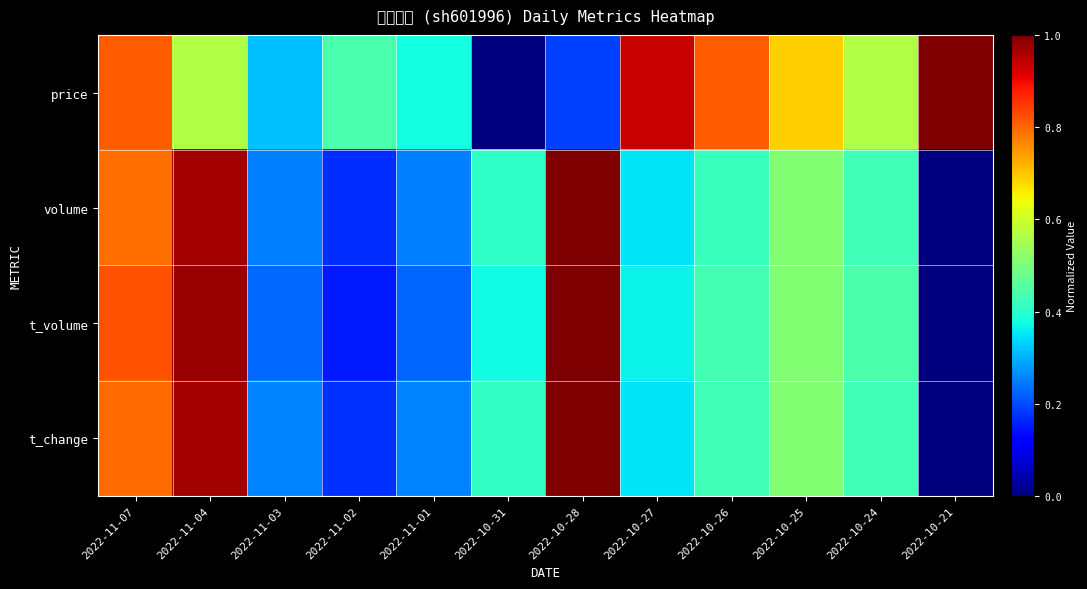

Reading left to right, list all the values displayed in this chart.

price: 2022-11-07=0.8	2022-11-04=0.6	2022-11-03=0.3	2022-11-02=0.4	2022-11-01=0.4	2022-10-31=0.0	2022-10-28=0.2	2022-10-27=0.9	2022-10-26=0.8	2022-10-25=0.7	2022-10-24=0.6	2022-10-21=1.0
volume: 2022-11-07=0.8	2022-11-04=1.0	2022-11-03=0.3	2022-11-02=0.2	2022-11-01=0.3	2022-10-31=0.4	2022-10-28=1.0	2022-10-27=0.3	2022-10-26=0.4	2022-10-25=0.5	2022-10-24=0.4	2022-10-21=0.0
t_volume: 2022-11-07=0.8	2022-11-04=1.0	2022-11-03=0.2	2022-11-02=0.2	2022-11-01=0.2	2022-10-31=0.4	2022-10-28=1.0	2022-10-27=0.4	2022-10-26=0.4	2022-10-25=0.5	2022-10-24=0.4	2022-10-21=0.0
t_change: 2022-11-07=0.8	2022-11-04=1.0	2022-11-03=0.3	2022-11-02=0.2	2022-11-01=0.3	2022-10-31=0.4	2022-10-28=1.0	2022-10-27=0.3	2022-10-26=0.4	2022-10-25=0.5	2022-10-24=0.4	2022-10-21=0.0